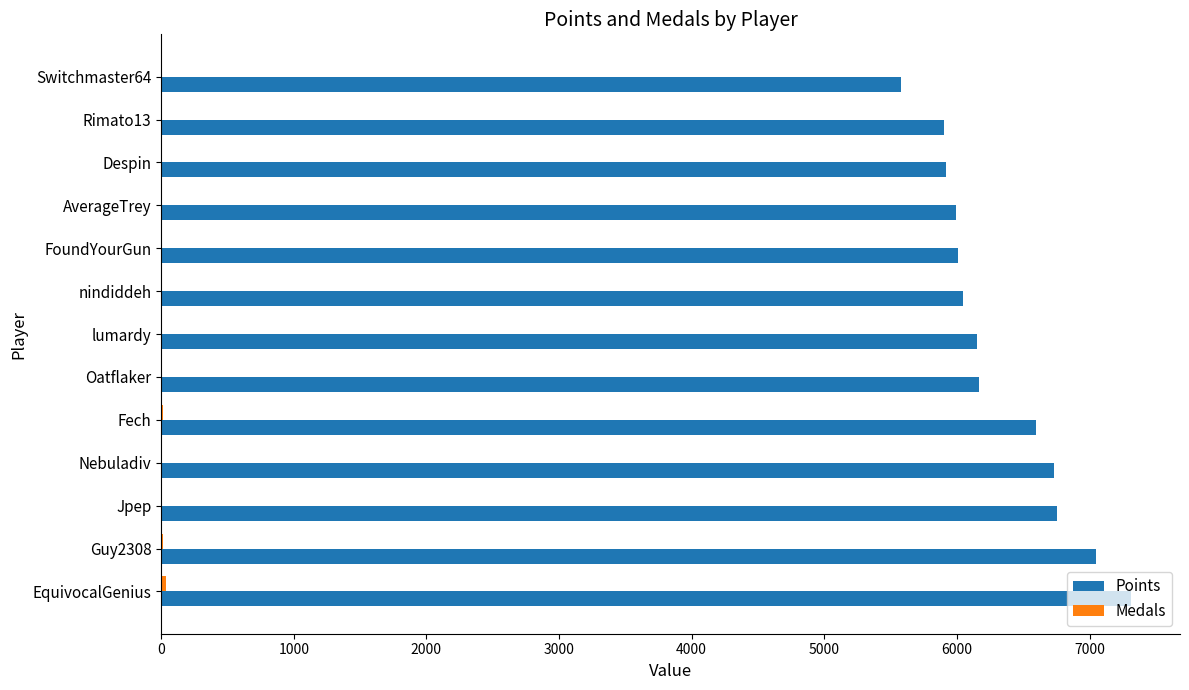

At which label does Points reach its peak?

EquivocalGenius